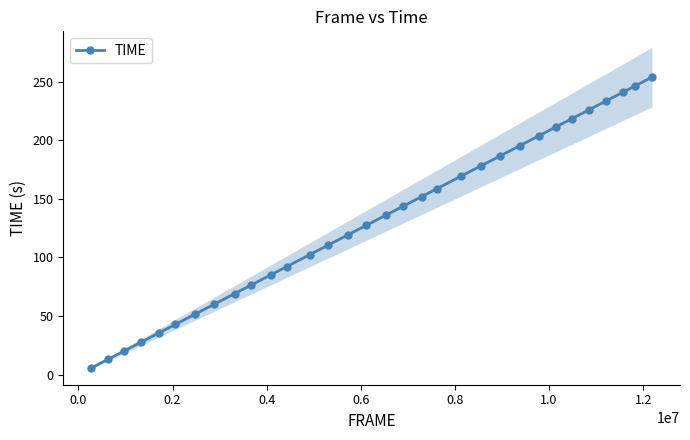

What is the highest value of the TIME series?

253.9